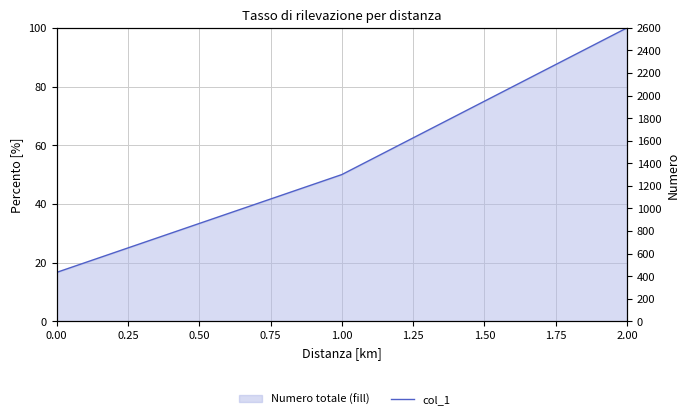

True or false: the data shows 86.4 at 1.00.

False